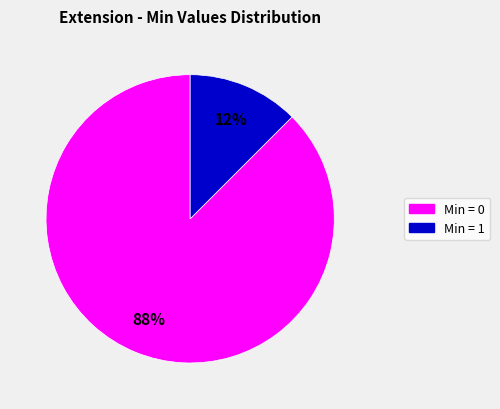

How many slices are in this pie chart?

2